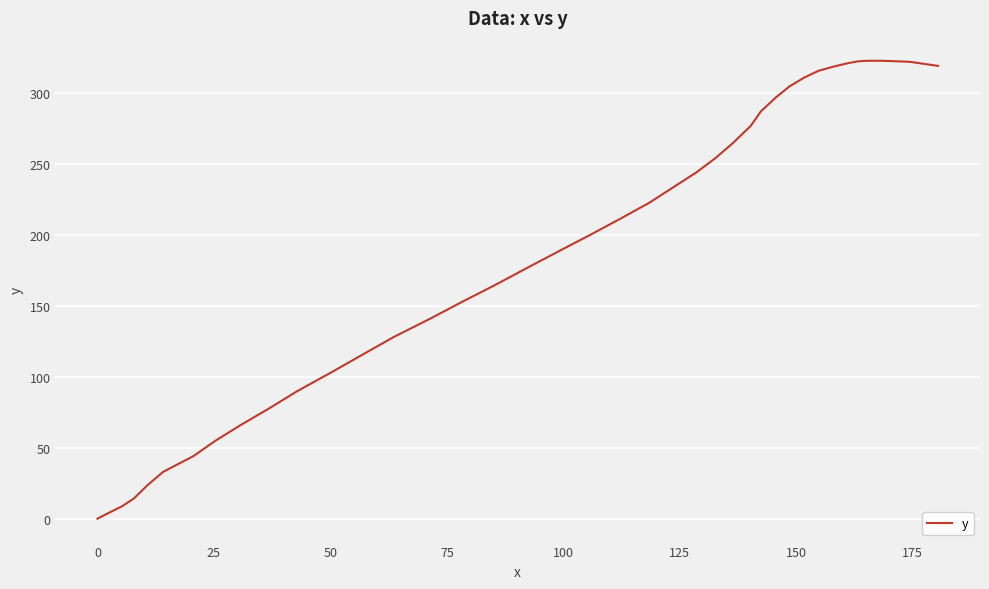

Does the chart have visible grid lines?

Yes